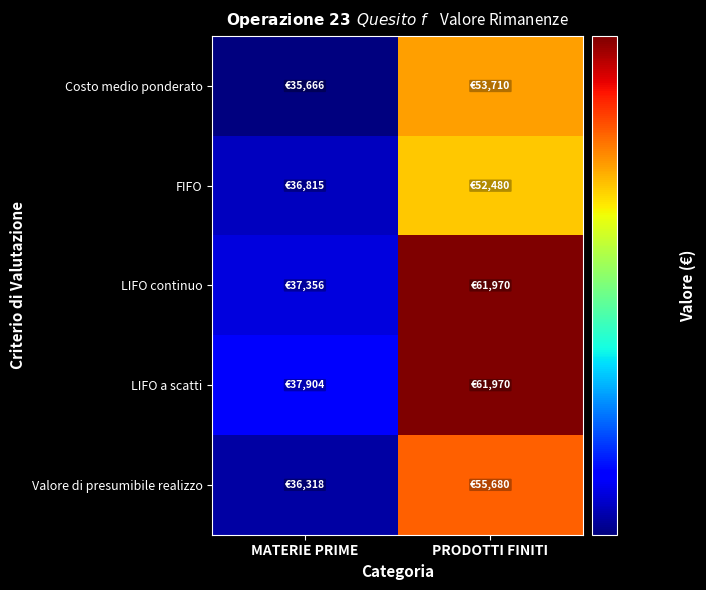

Reading left to right, transcribe all the data shown in this chart.

Costo medio ponderato: MATERIE PRIME=35666.4	PRODOTTI FINITI=53709.7
FIFO: MATERIE PRIME=36815.0	PRODOTTI FINITI=52480.0
LIFO continuo: MATERIE PRIME=37356.2	PRODOTTI FINITI=61970.0
LIFO a scatti: MATERIE PRIME=37904.4	PRODOTTI FINITI=61970.0
Valore di presumibile realizzo: MATERIE PRIME=36317.5	PRODOTTI FINITI=55680.0